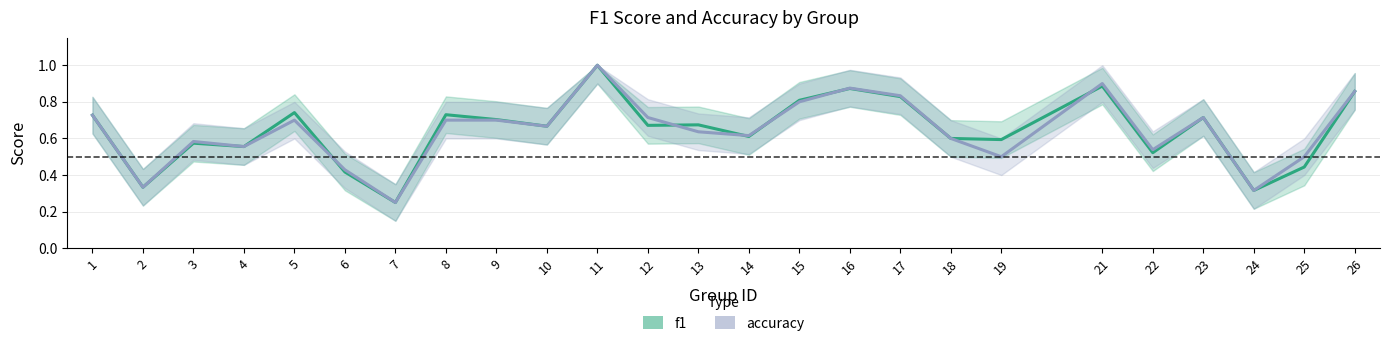

Reading left to right, list all the values displayed in this chart.

f1: 1=0.7	2=0.3	3=0.6	4=0.6	5=0.7	6=0.4	7=0.2	8=0.7	9=0.7	10=0.7	11=1.0	12=0.7	13=0.7	14=0.6	15=0.8	16=0.9	17=0.8	18=0.6	19=0.6	21=0.9	22=0.5	23=0.7	24=0.3	25=0.4	26=0.9
accuracy: 1=0.7	2=0.3	3=0.6	4=0.6	5=0.7	6=0.4	7=0.2	8=0.7	9=0.7	10=0.7	11=1.0	12=0.7	13=0.6	14=0.6	15=0.8	16=0.9	17=0.8	18=0.6	19=0.5	21=0.9	22=0.5	23=0.7	24=0.3	25=0.5	26=0.9